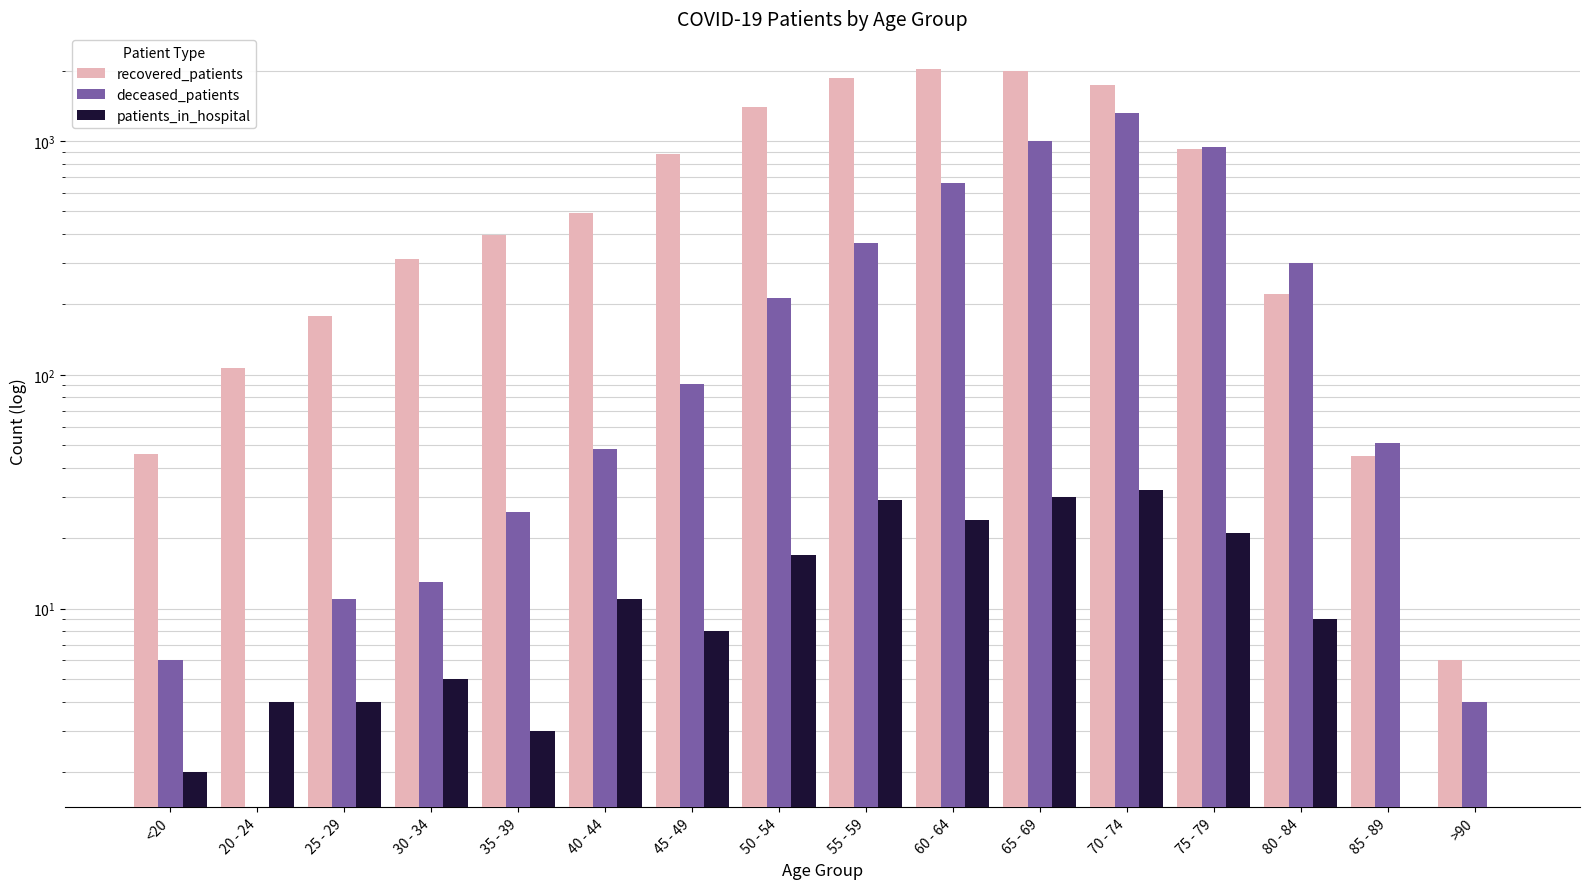

Reading left to right, list all the values displayed in this chart.

recovered_patients: <20=46	20 - 24=107	25 - 29=178	30 - 34=313	35 - 39=395	40 - 44=494	45 - 49=882	50 - 54=1392	55 - 59=1865	60 - 64=2042	65 - 69=1992	70 - 74=1732	75 - 79=921	80 - 84=221	85 - 89=45	>90=6
deceased_patients: <20=6	20 - 24=0	25 - 29=11	30 - 34=13	35 - 39=26	40 - 44=48	45 - 49=91	50 - 54=212	55 - 59=367	60 - 64=660	65 - 69=1004	70 - 74=1323	75 - 79=940	80 - 84=300	85 - 89=51	>90=4
patients_in_hospital: <20=2	20 - 24=4	25 - 29=4	30 - 34=5	35 - 39=3	40 - 44=11	45 - 49=8	50 - 54=17	55 - 59=29	60 - 64=24	65 - 69=30	70 - 74=32	75 - 79=21	80 - 84=9	85 - 89=0	>90=0